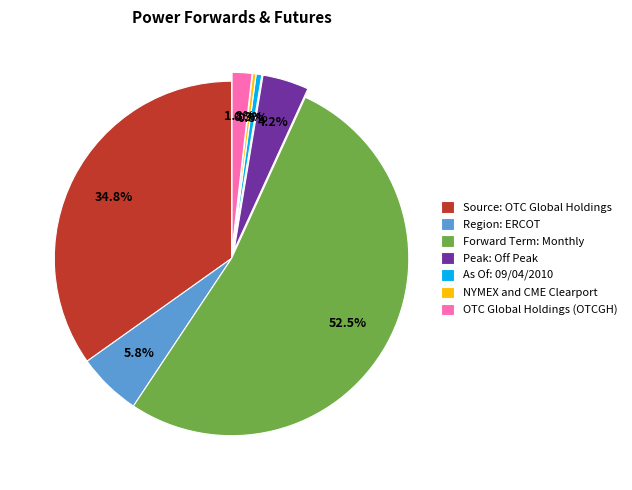

Between OTC Global Holdings (OTCGH) and Region: ERCOT, which is larger?

Region: ERCOT